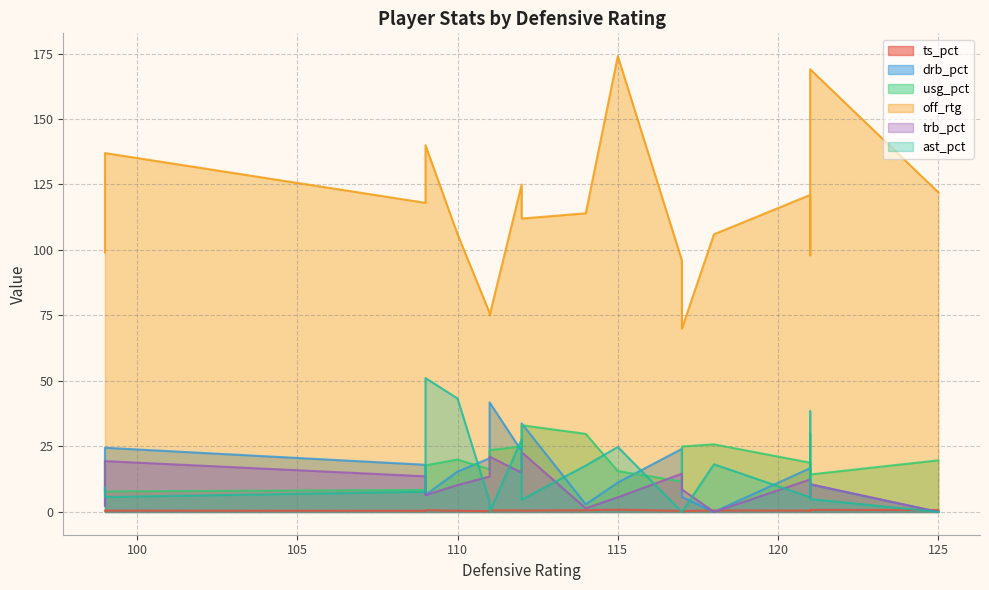

Rank the series by their maximum value, from lowest to highest.

ts_pct, trb_pct, usg_pct, drb_pct, ast_pct, off_rtg